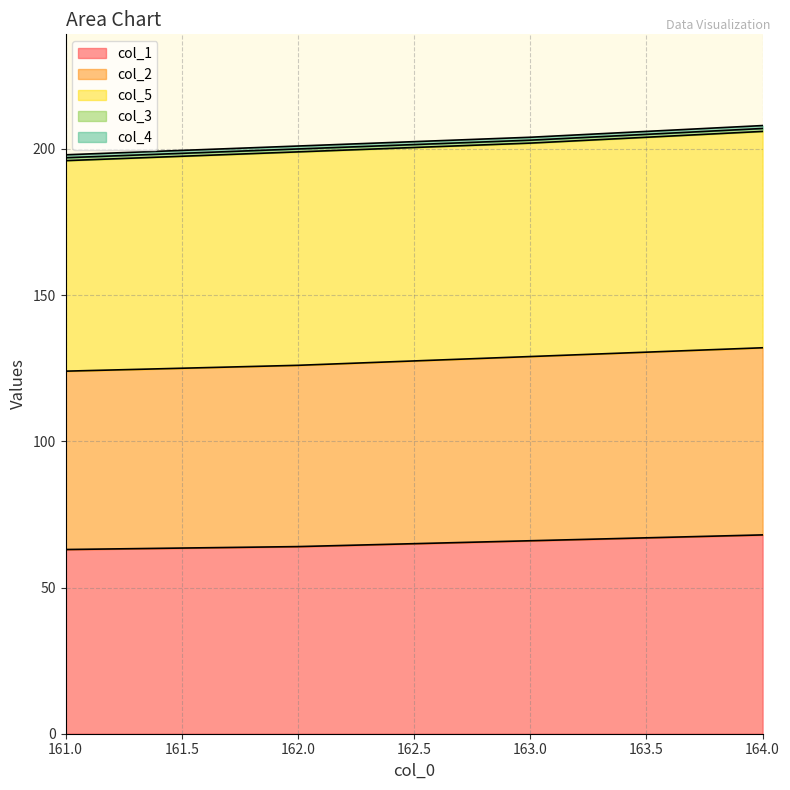

True or false: col_2 and col_1 intersect in this chart.

False